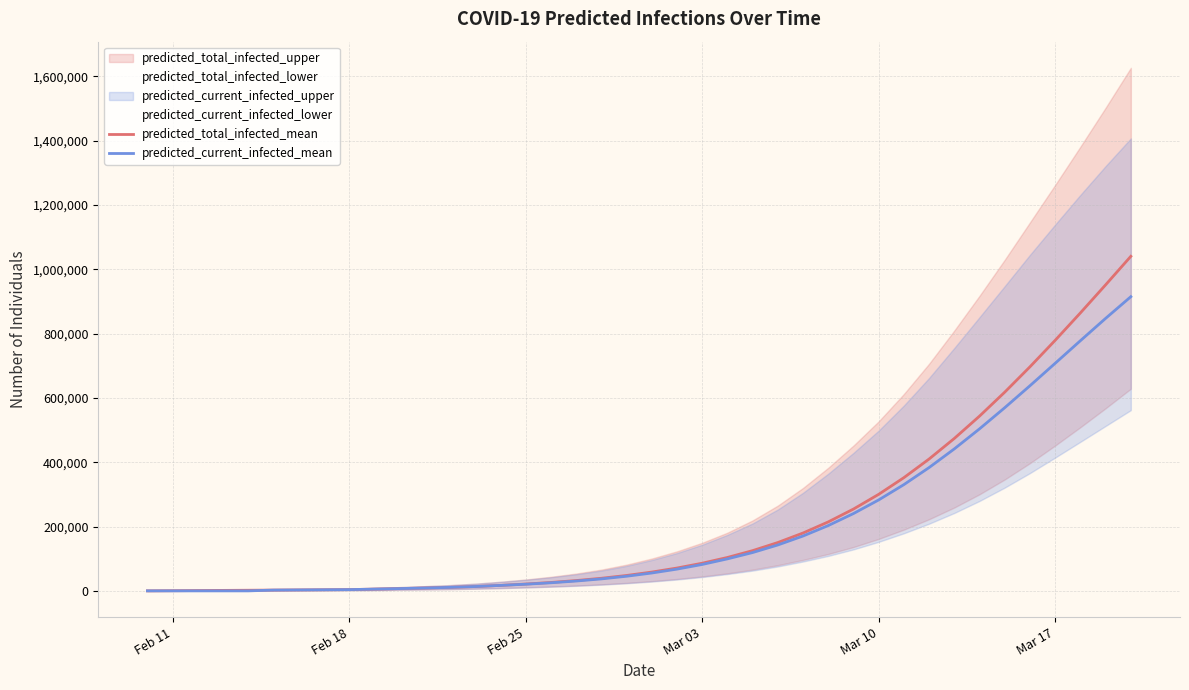

What is the difference between the second highest and minimum values in the predicted_total_infected_mean series?

951061